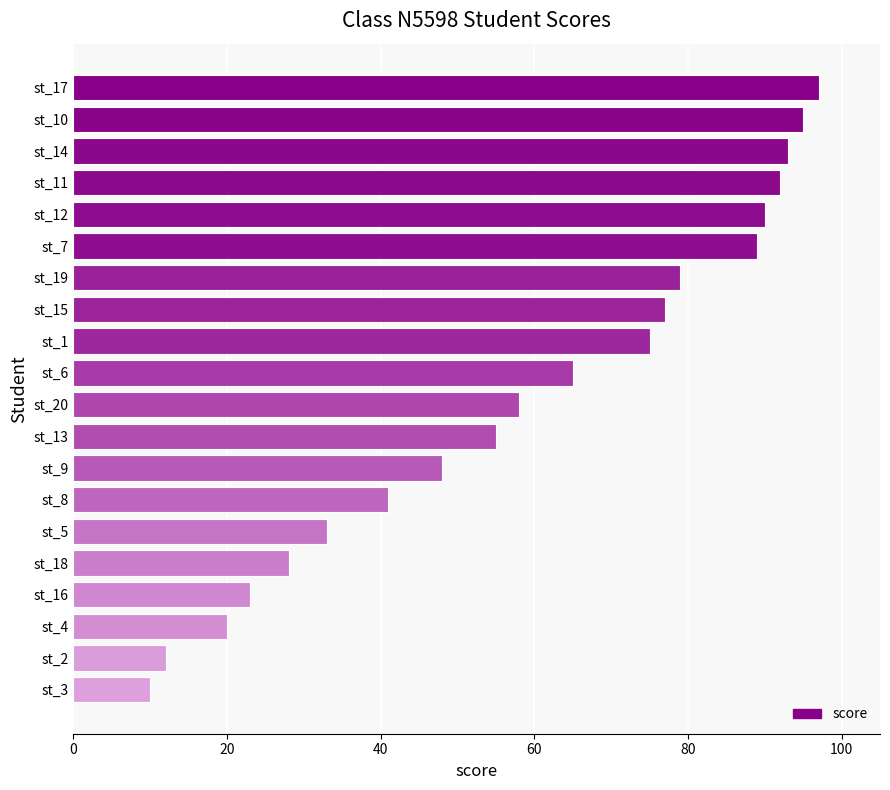

List the labels in order of value, largest first.

st_17, st_10, st_14, st_11, st_12, st_7, st_19, st_15, st_1, st_6, st_20, st_13, st_9, st_8, st_5, st_18, st_16, st_4, st_2, st_3